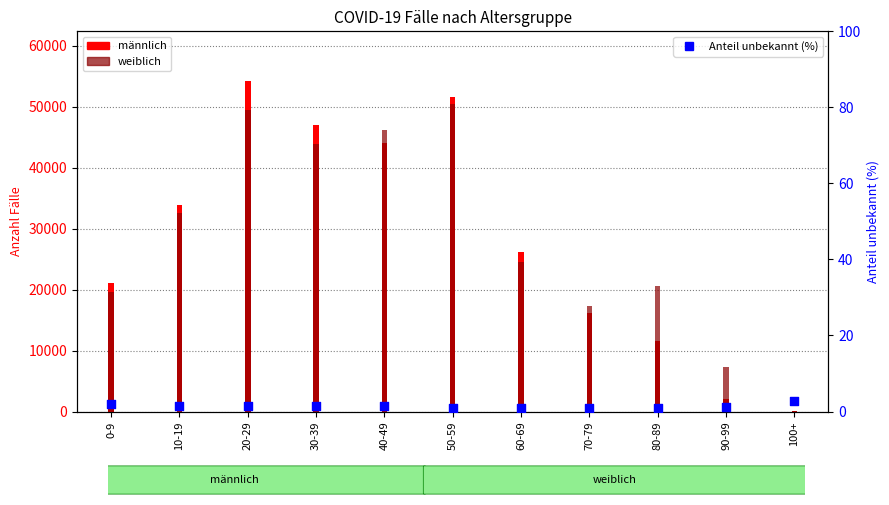

What are all the series names shown in the legend?

männlich, weiblich, Anteil unbekannt (%)